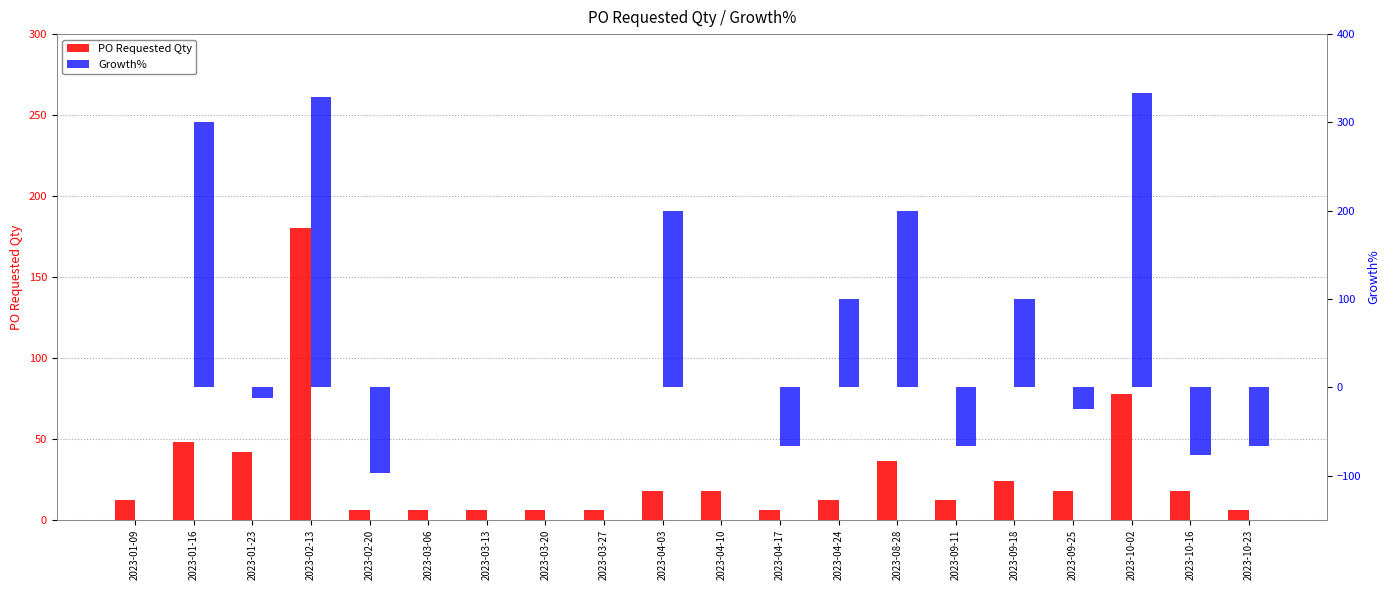

Reading left to right, transcribe all the data shown in this chart.

PO_Requested_Qty: 12.0	48.0	42.0	180.0	6.0	6.0	6.0	6.0	6.0	18.0	18.0	6.0	12.0	36.0	12.0	24.0	18.0	78.0	18.0	6.0
Growth%: 0.0	300.0	-12.5	328.6	-96.7	0.0	0.0	0.0	0.0	200.0	0.0	-66.7	100.0	200.0	-66.7	100.0	-25.0	333.3	-76.9	-66.7